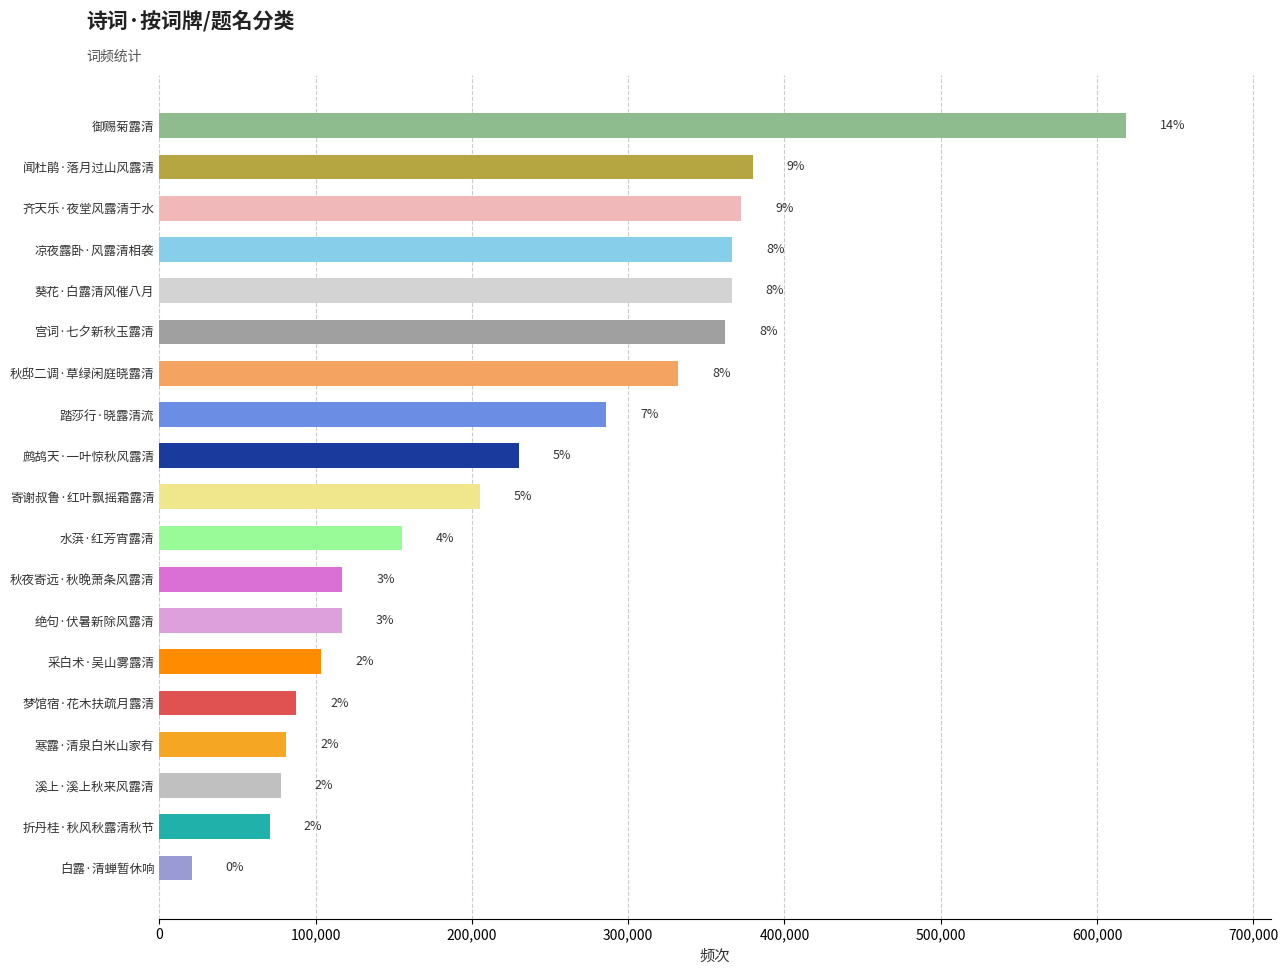

Does the chart contain any negative values?

No